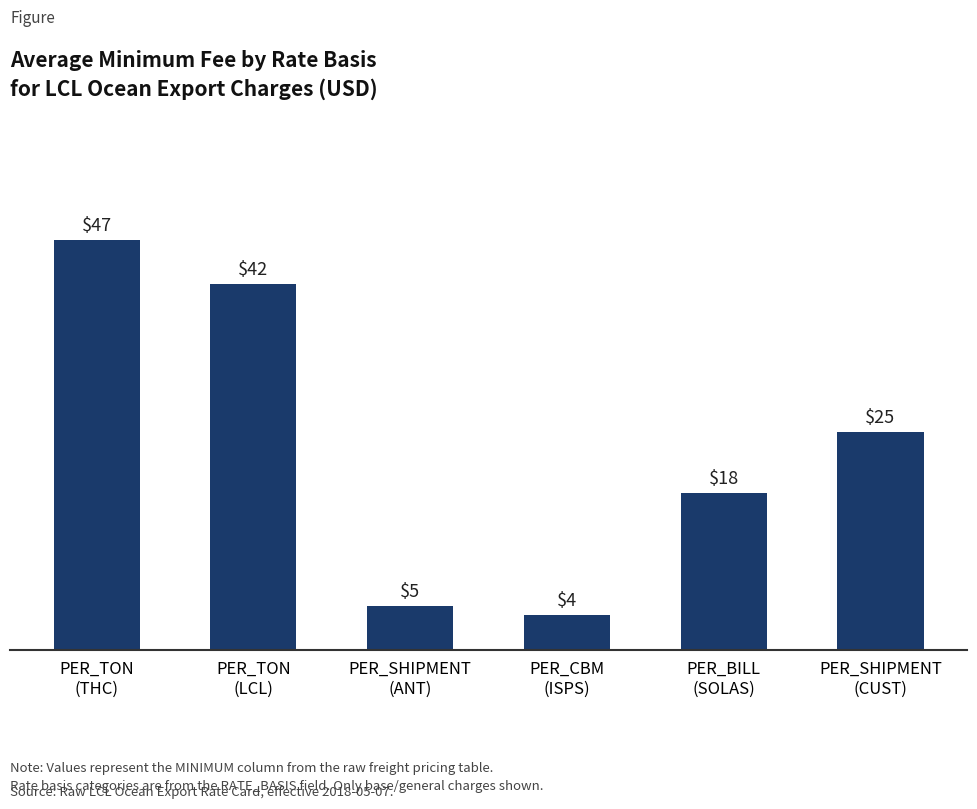

Rank the categories by value from lowest to highest.

PER_CBM
(ISPS), PER_SHIPMENT
(ANT), PER_BILL
(SOLAS), PER_SHIPMENT
(CUST), PER_TON
(LCL), PER_TON
(THC)